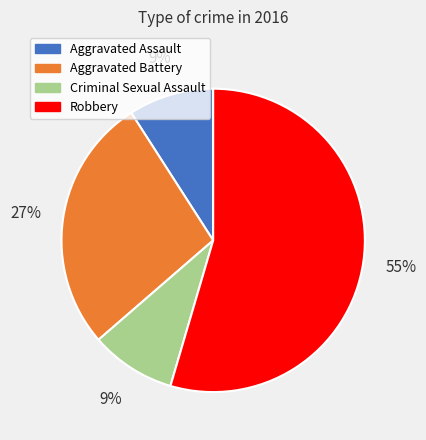

Does Aggravated Battery represent more than half of the total?

No